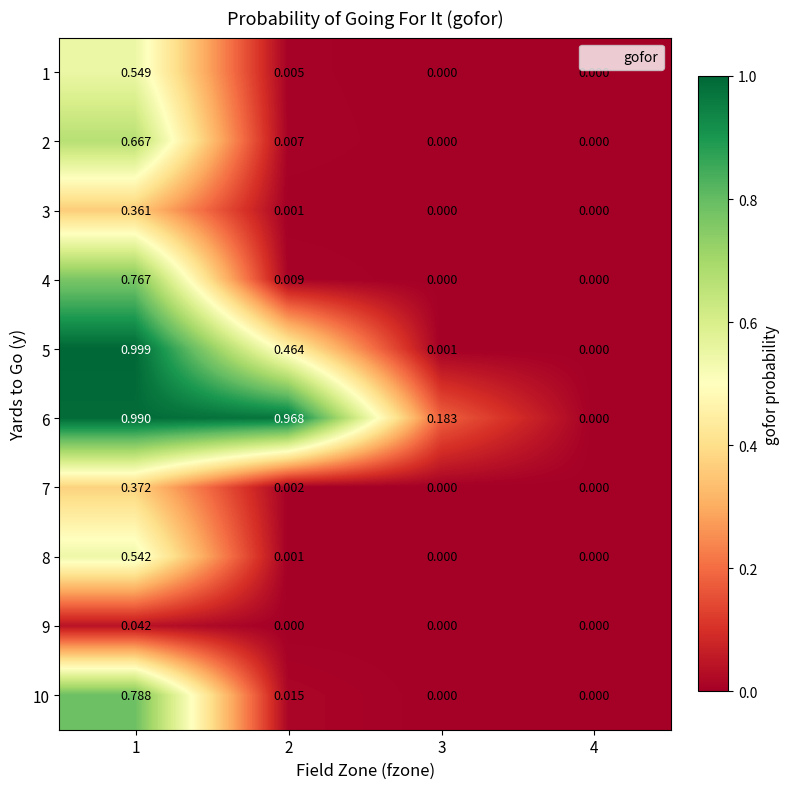

Is the value of 8 at 1 greater than the value of 9 at 1?

Yes